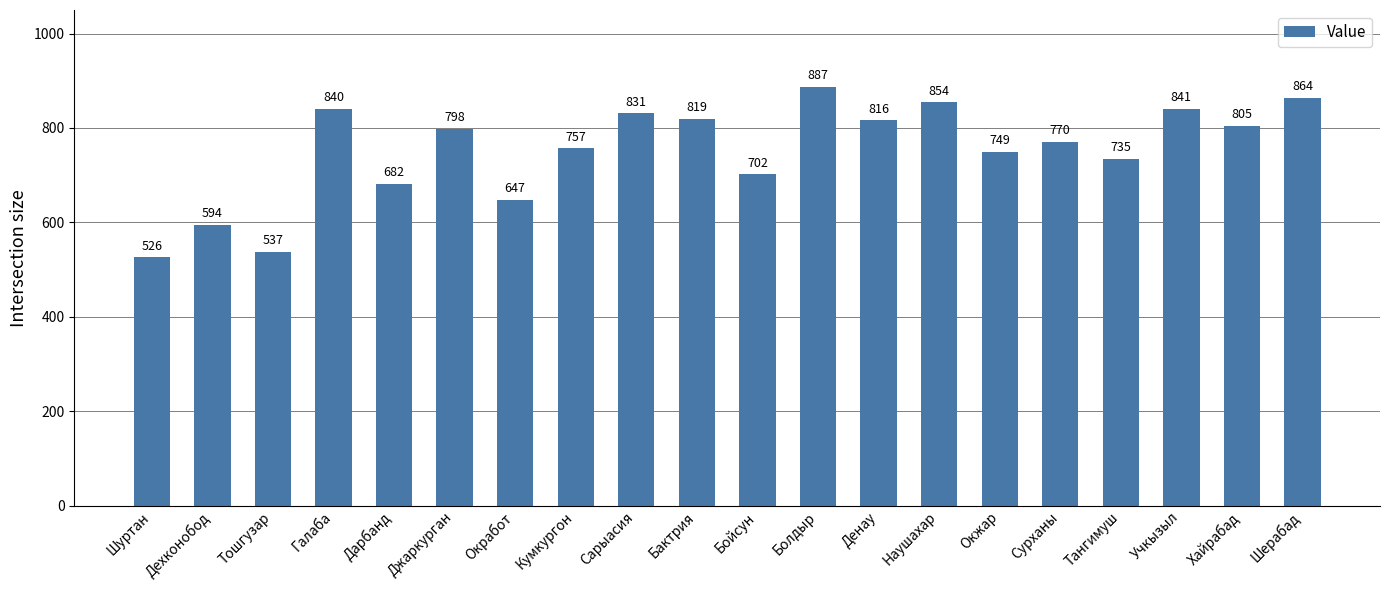

Does the chart contain stacked bars?

No